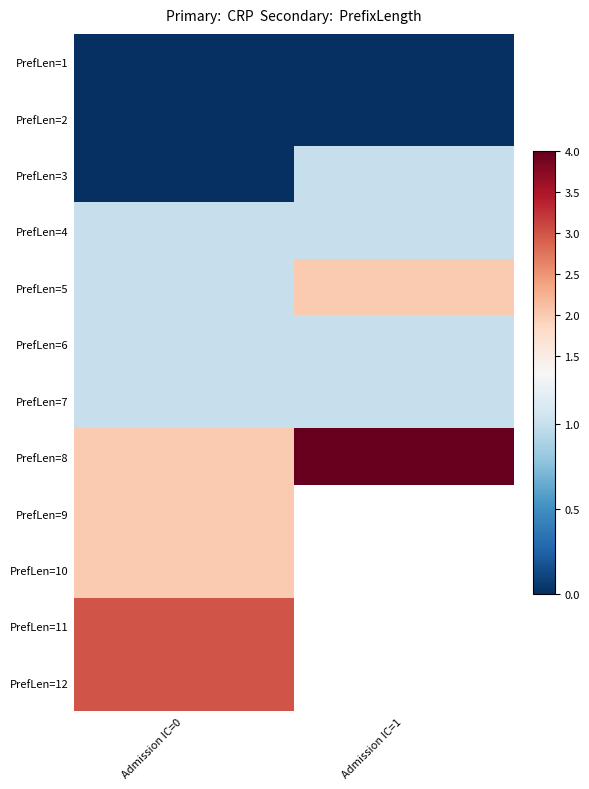

What is the sum of all PrefLen=6 values?

2.0